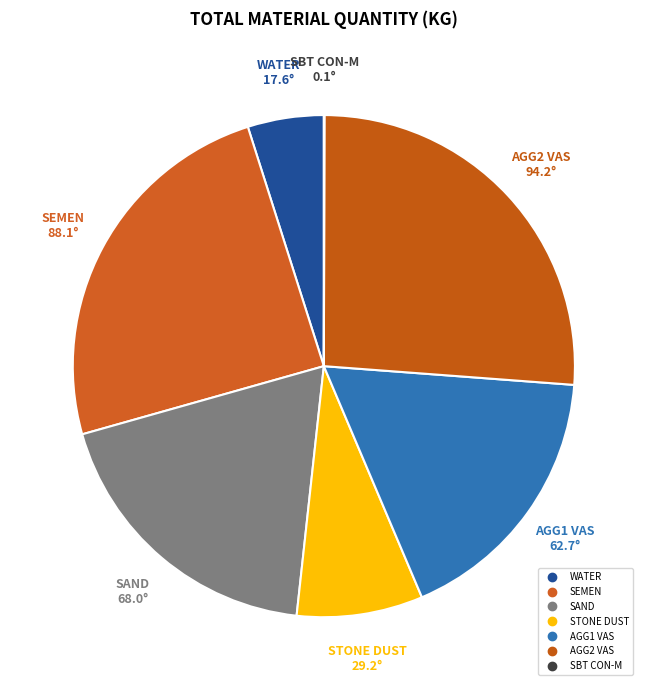

How many slices are in this pie chart?

7